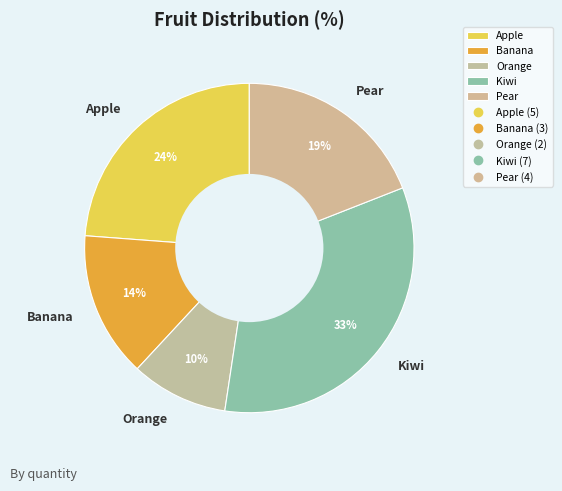

Which category has the biggest portion of the pie?

Kiwi